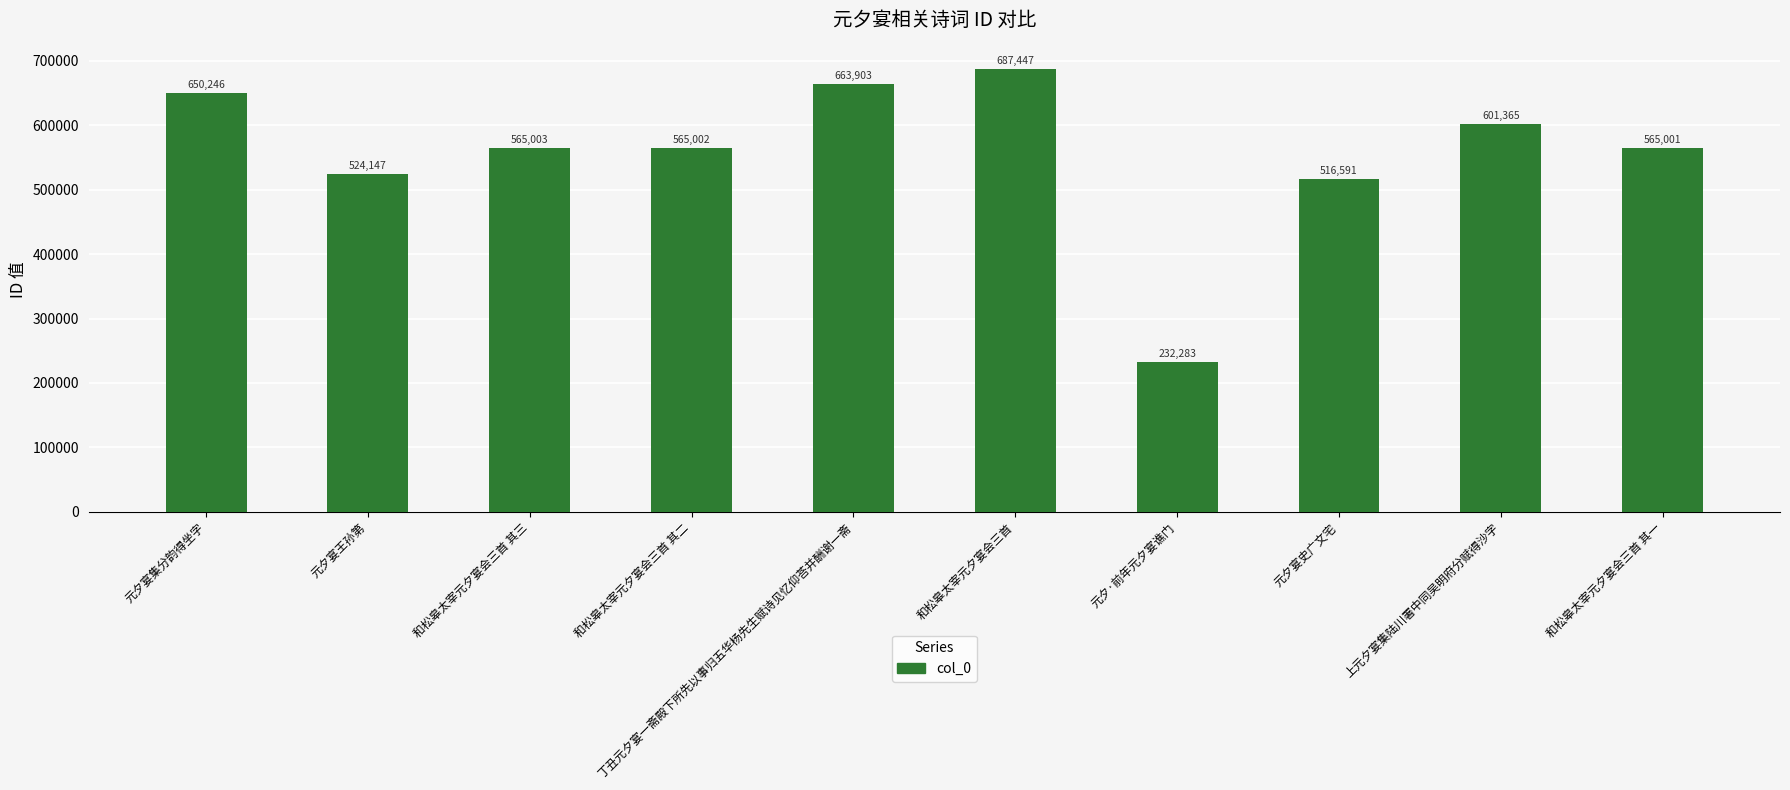

Reading left to right, what are all the values shown in this chart?

元夕宴集分韵得坐字=650246	元夕宴王孙第=524147	和松皋太宰元夕宴会三首 其三=565003	和松皋太宰元夕宴会三首 其二=565002	丁丑元夕宴一斋殿下所先以事归五华杨先生赋诗见忆仰荅并酬谢一斋=663903	和松皋太宰元夕宴会三首=687447	元夕·前年元夕宴谯门=232283	元夕宴史广文宅=516591	上元夕宴集陆川署中同吴明府分赋得沙字=601365	和松皋太宰元夕宴会三首 其一=565001